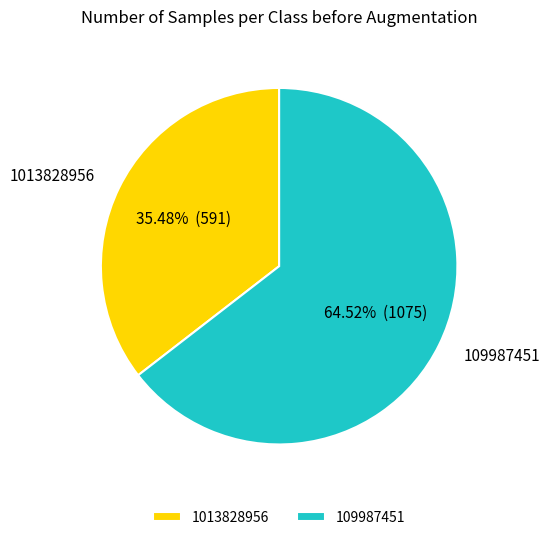

Count the number of slices in the pie.

2